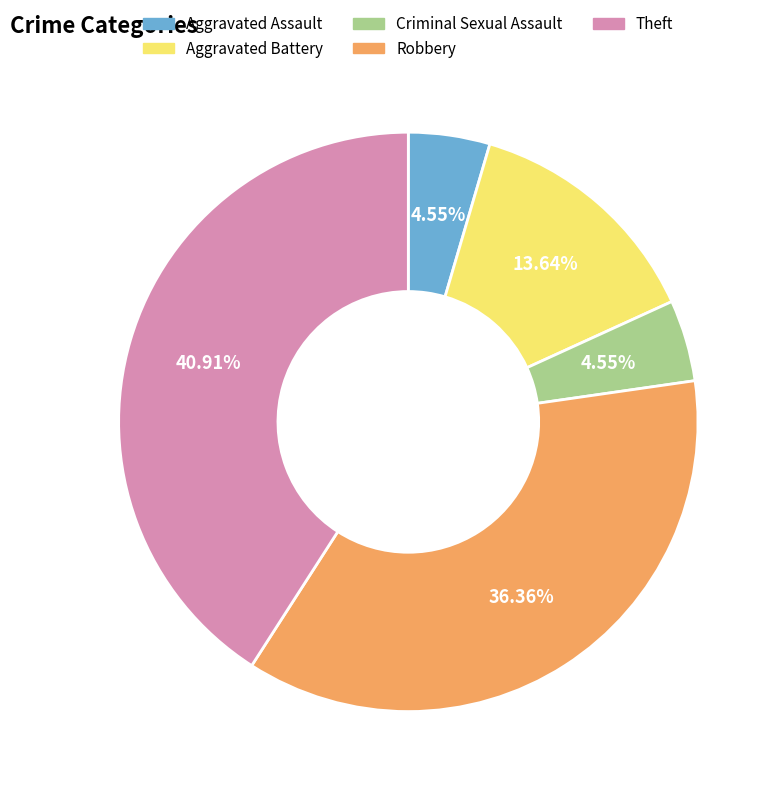

How much of the chart is everything except Aggravated Assault?

95.5%